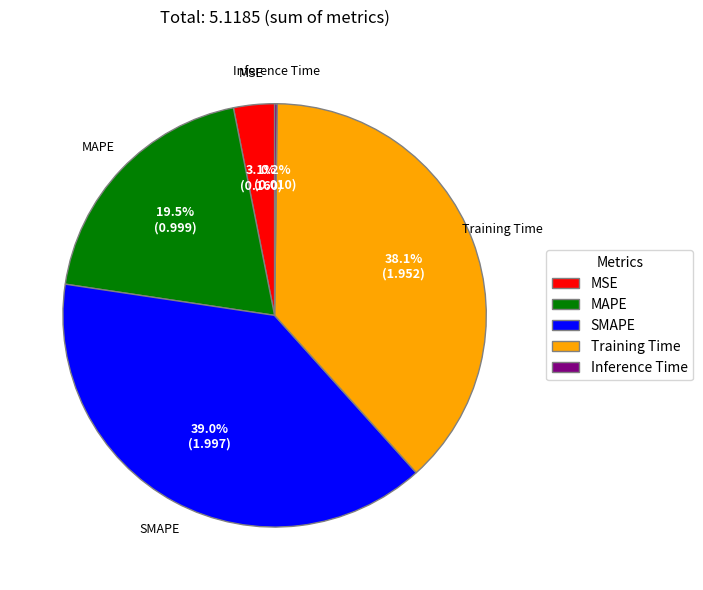

To the nearest percent, what portion does Training Time represent?

38%